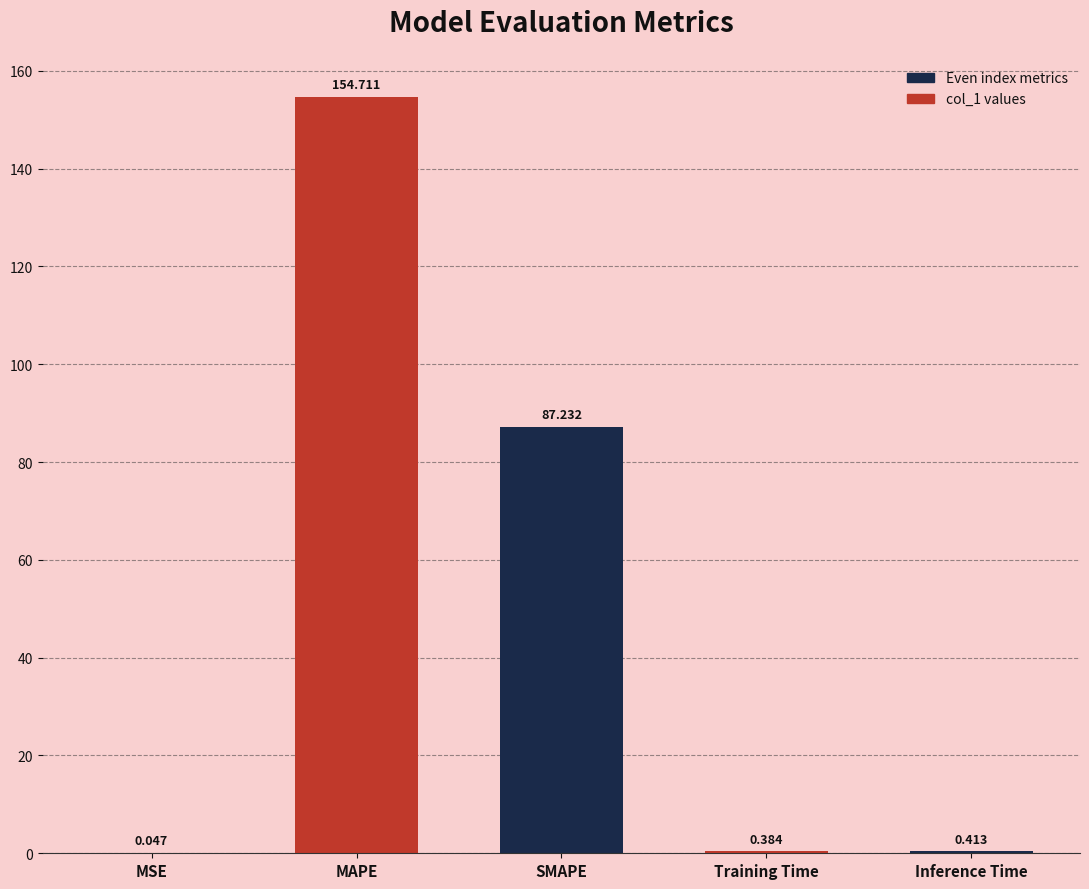

At which category does the chart reach its peak across all series?

MAPE